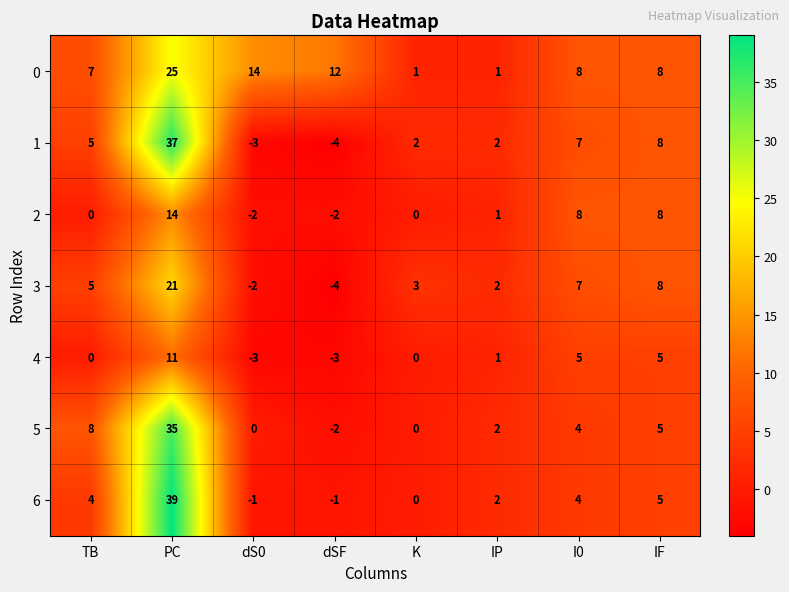

At which label does 5 first exceed 4?

TB